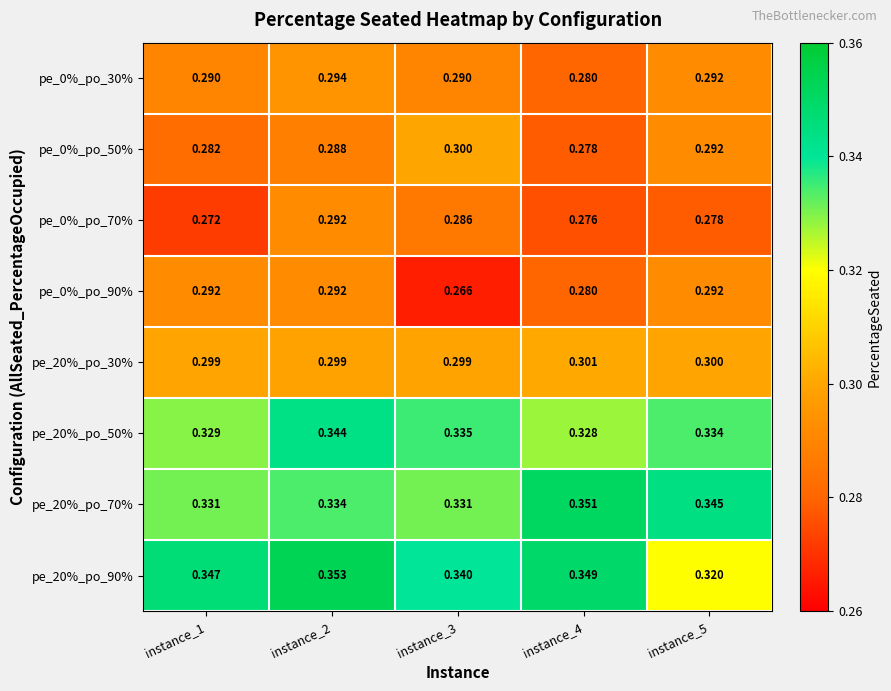

Is the value of pe_20%_po_70% at instance_5 greater than the value of pe_0%_po_30% at instance_2?

Yes